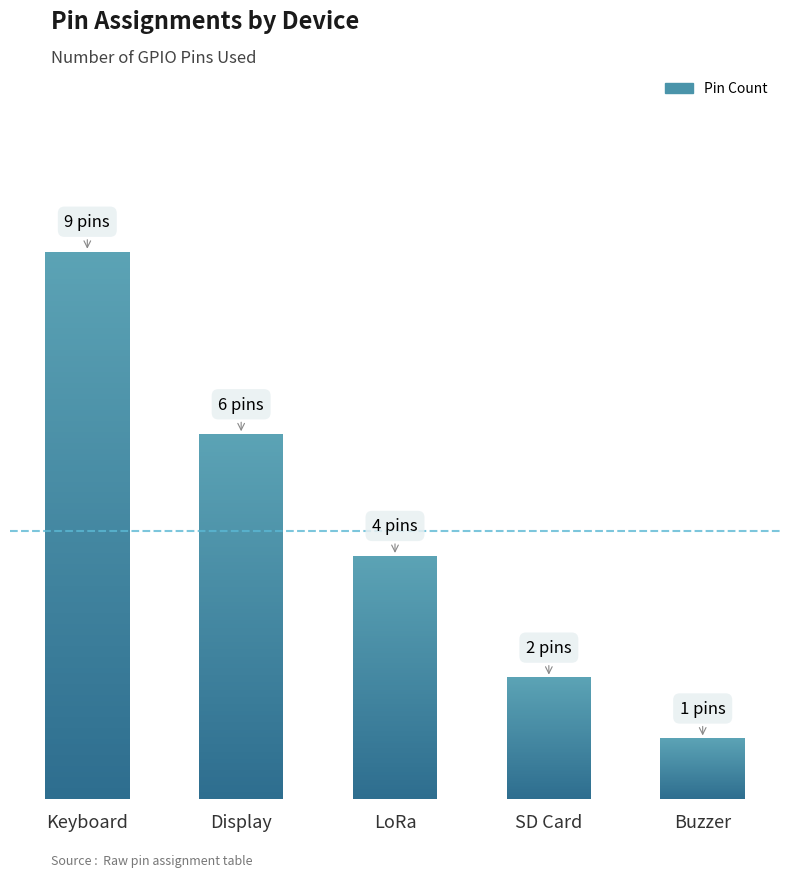

Where is the data nearest to the value 5?

Display